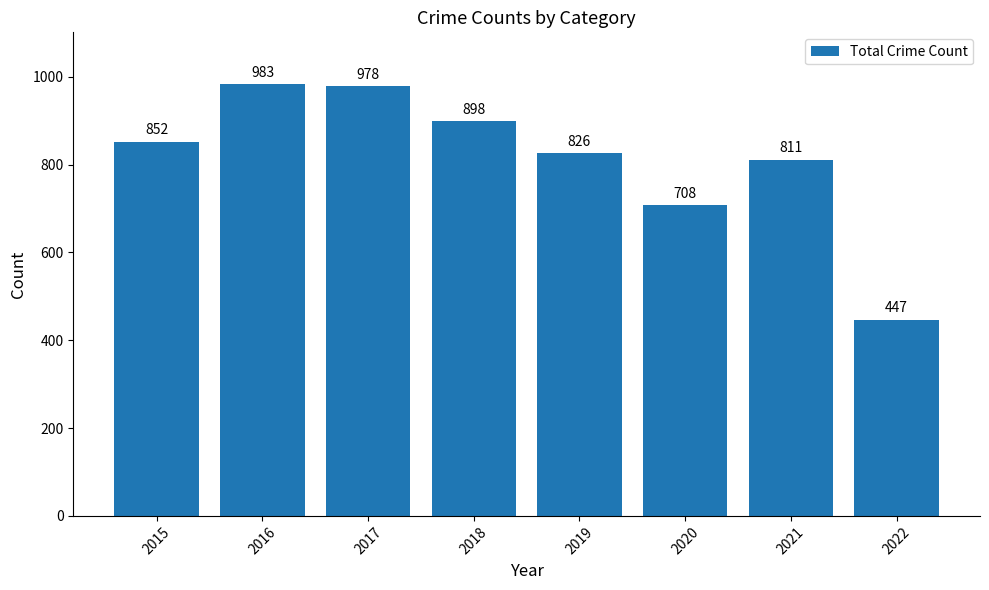

Are the bars horizontal?

No